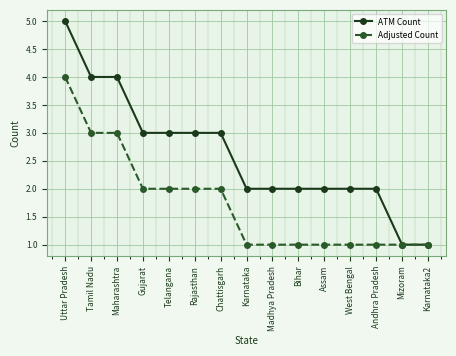

At which label does ATM Count first exceed 2?

Uttar Pradesh